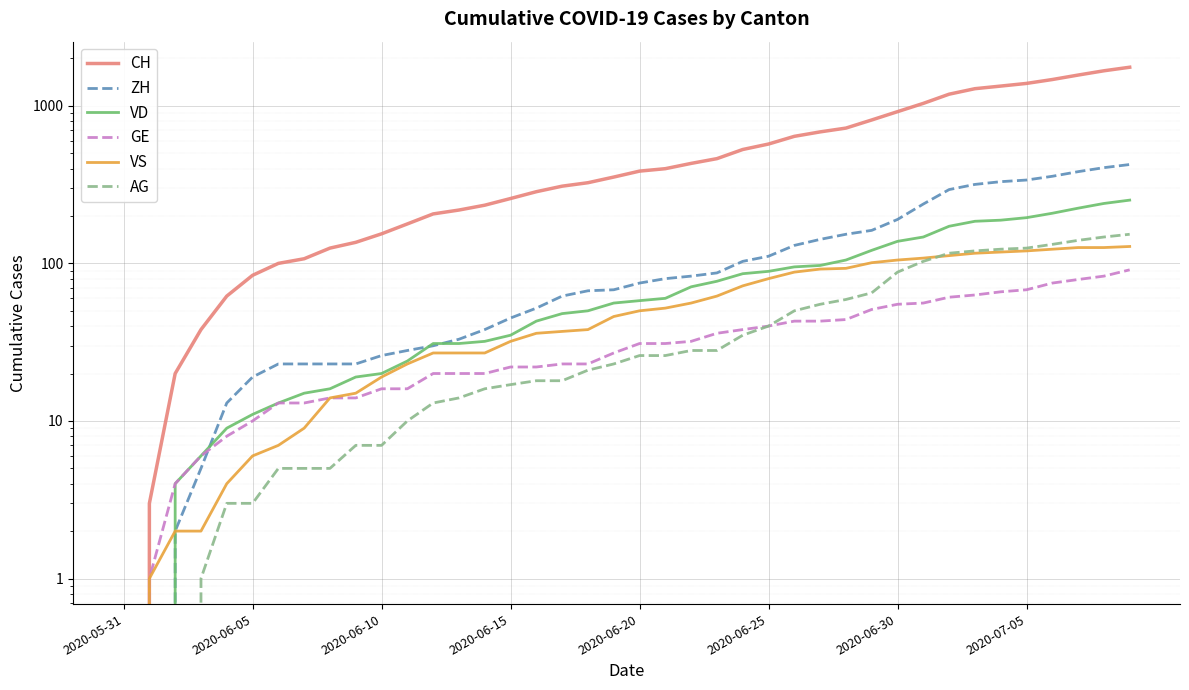

What is the difference between the maximum and minimum values in the AG series?

153